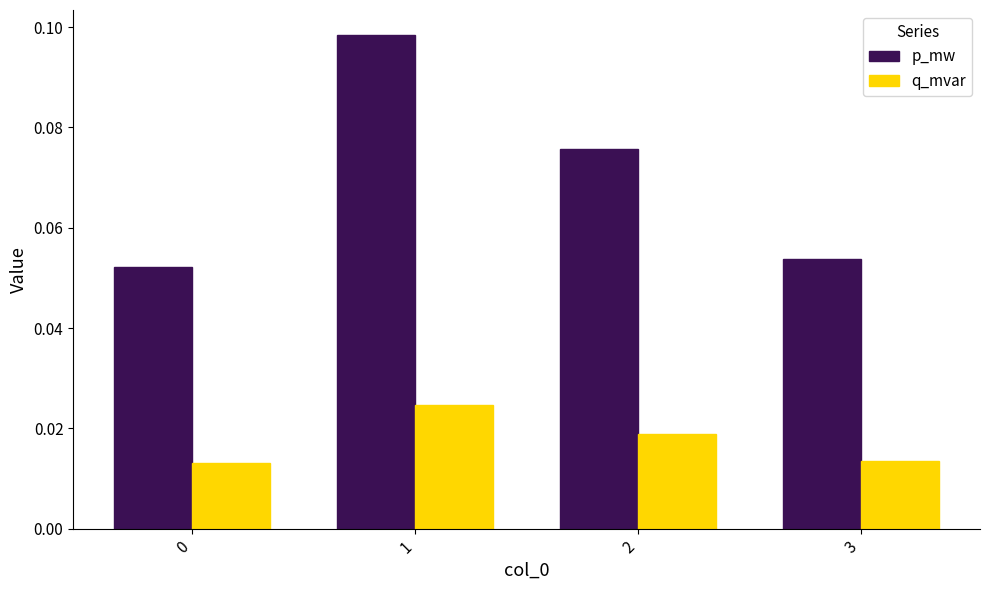

List the series in order of their overall mean, lowest first.

q_mvar, p_mw